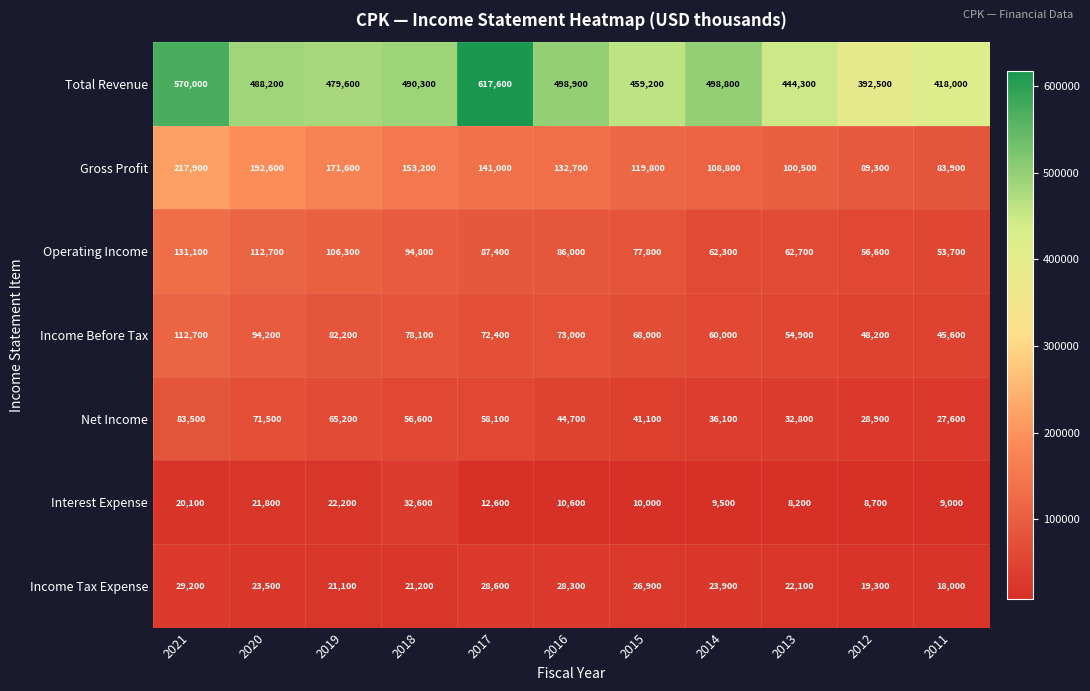

List the series in order of their peak value, lowest first.

Income Tax Expense, Interest Expense, Net Income, Income Before Tax, Operating Income, Gross Profit, Total Revenue